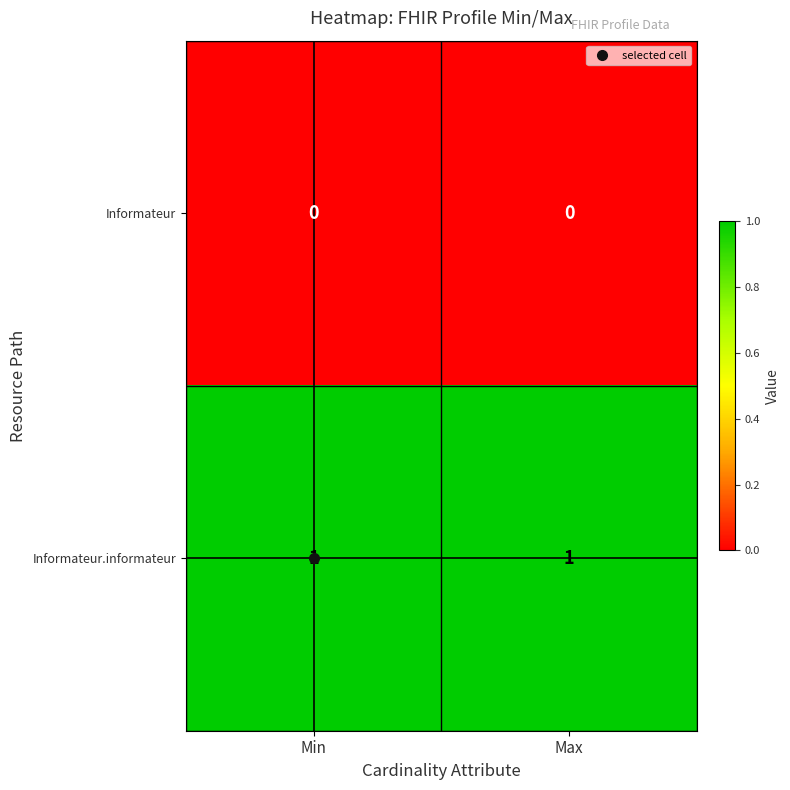

List the series in order of their peak value, lowest first.

Informateur, Informateur.informateur